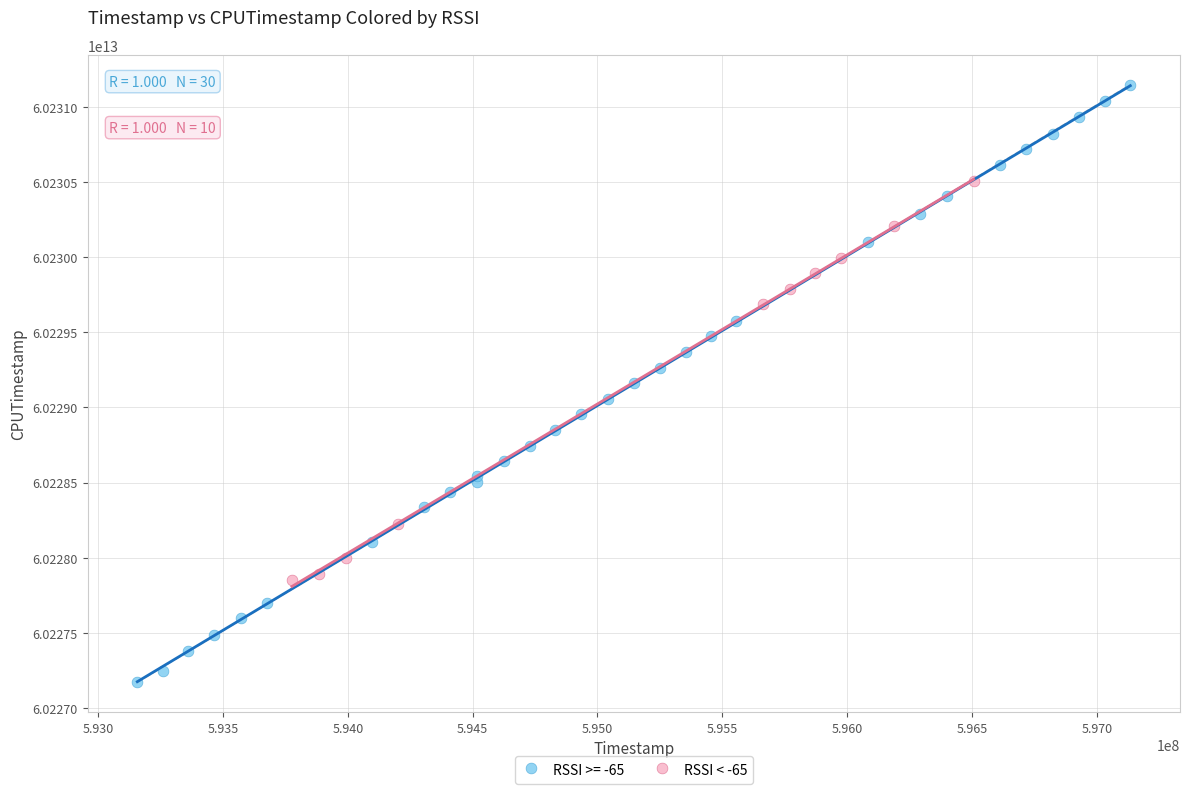

Which series reaches the minimum Y coordinate?

RSSI >= -65